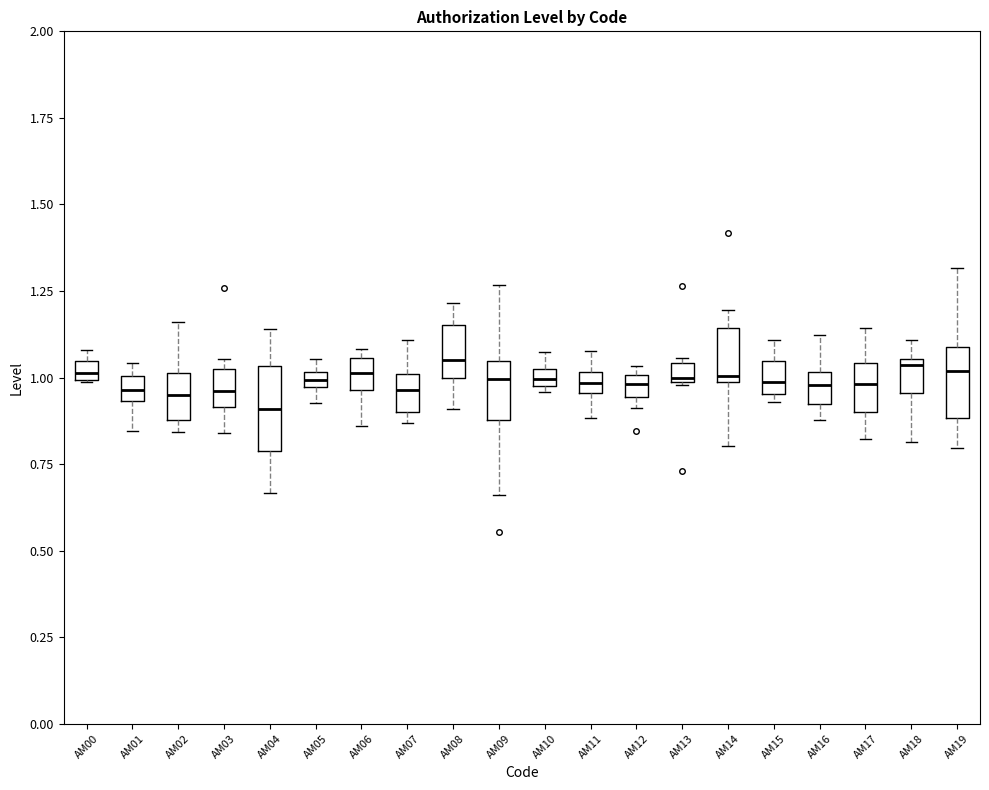

Where does the lower whisker of the box for AM14 end on the y-axis? The values are not printed on the chart, so give them approximately, as read against the axis.

0.80